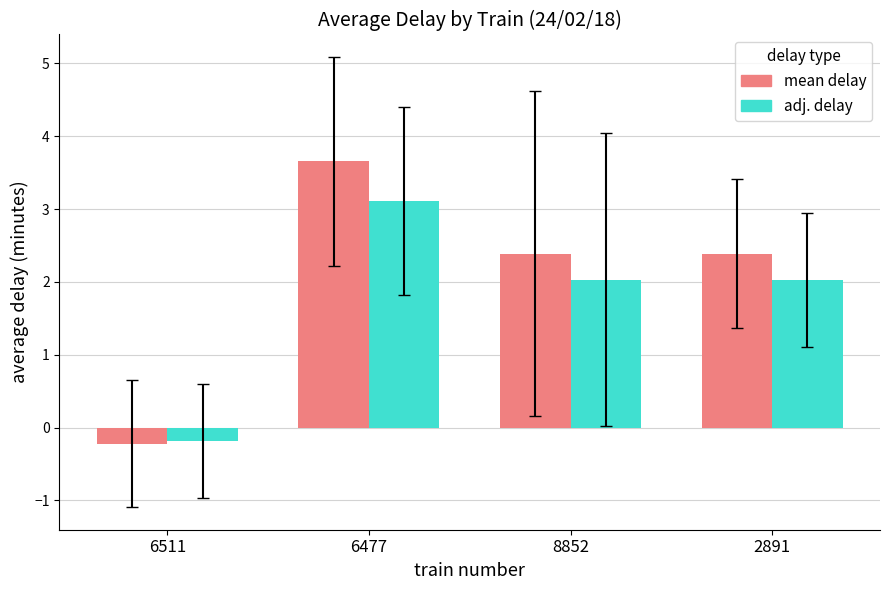

Reading right to left, what are all the values shown in this chart?

mean delay: 2.4	2.4	3.7	-0.2
adj. delay: 2.0	2.0	3.1	-0.2